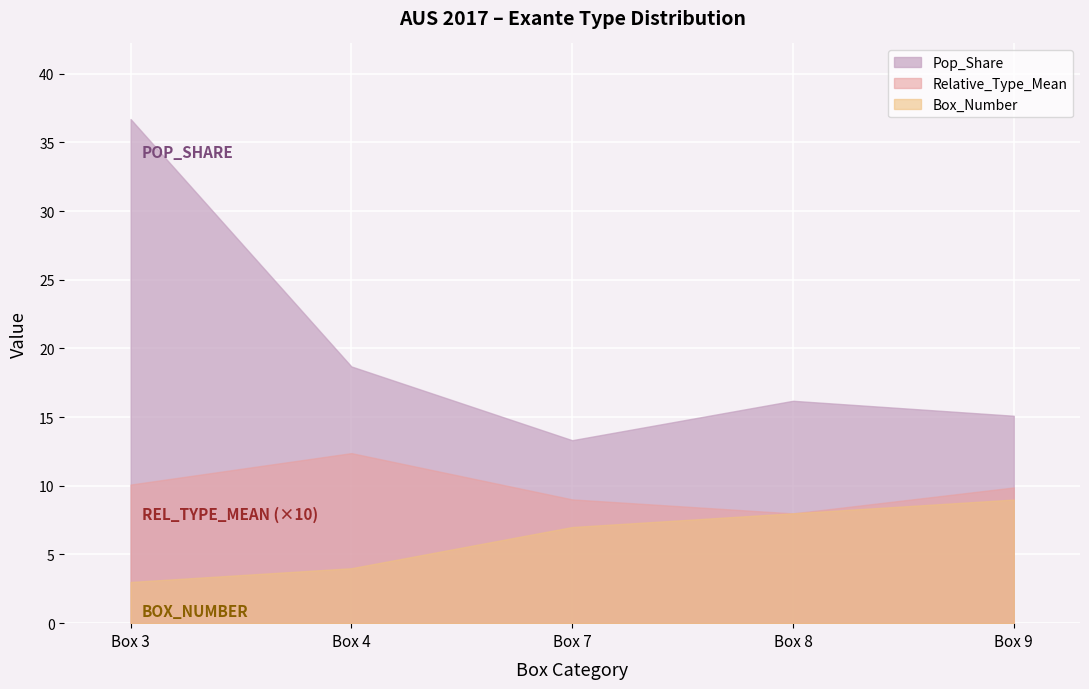

What are all the series names shown in the legend?

Pop_Share, Relative_Type_Mean, Box_Number